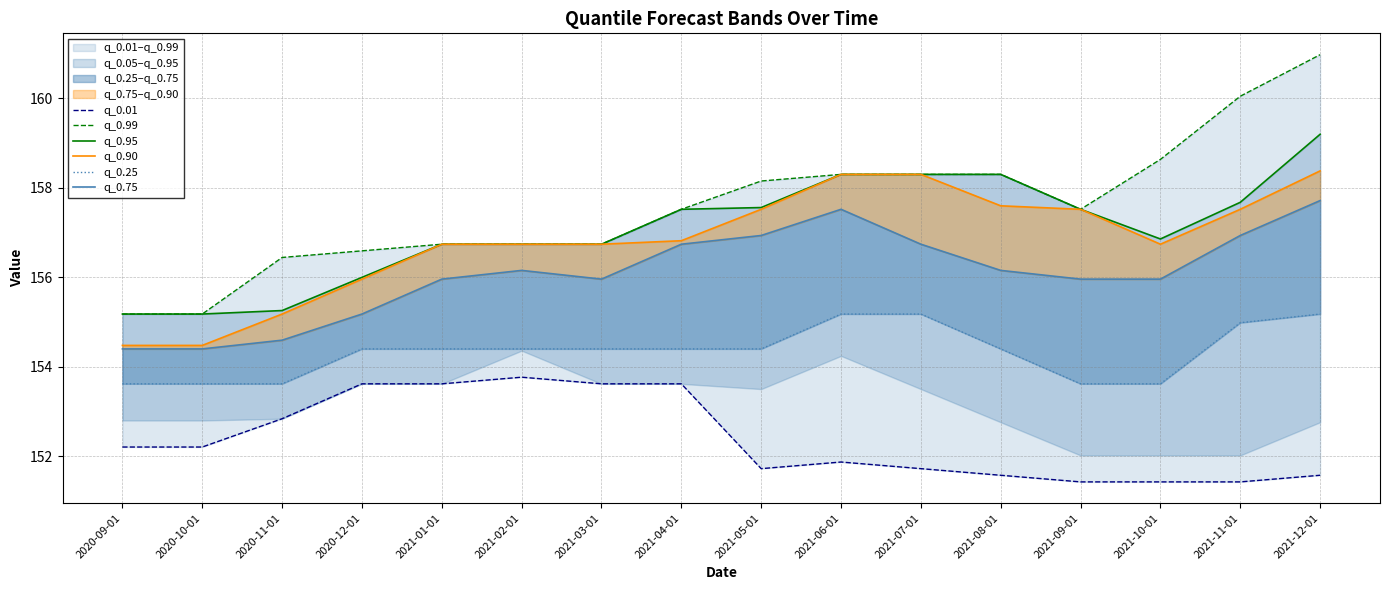

True or false: q_0.95 has a value of 256.8 at 2021-01-01.

False